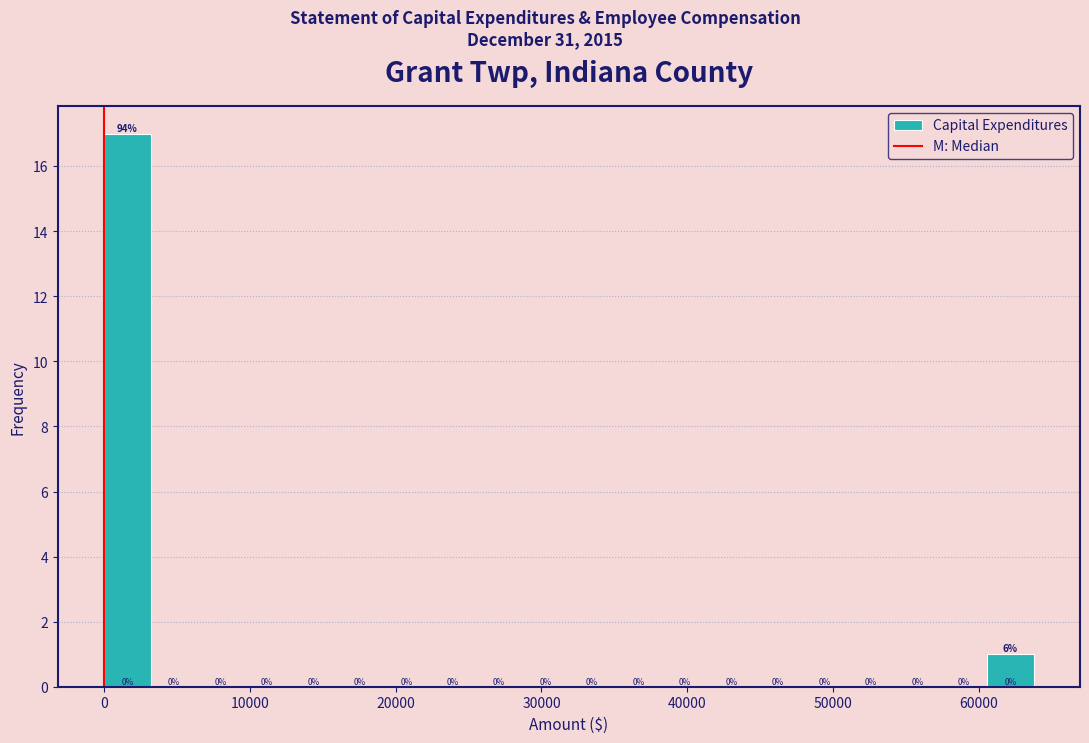

Around what value on the x-axis is the tallest bar? Give the approximate position of its centre, as read against the axis.

2000